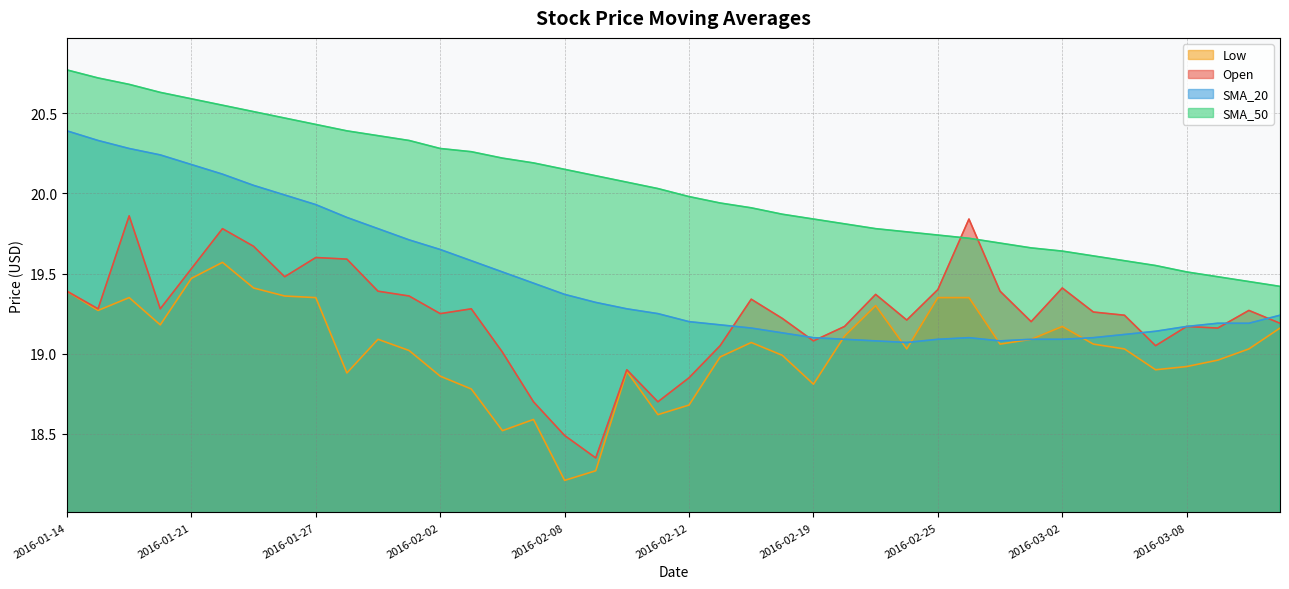

What is the value of the Low point at the 6th from the left?

19.6